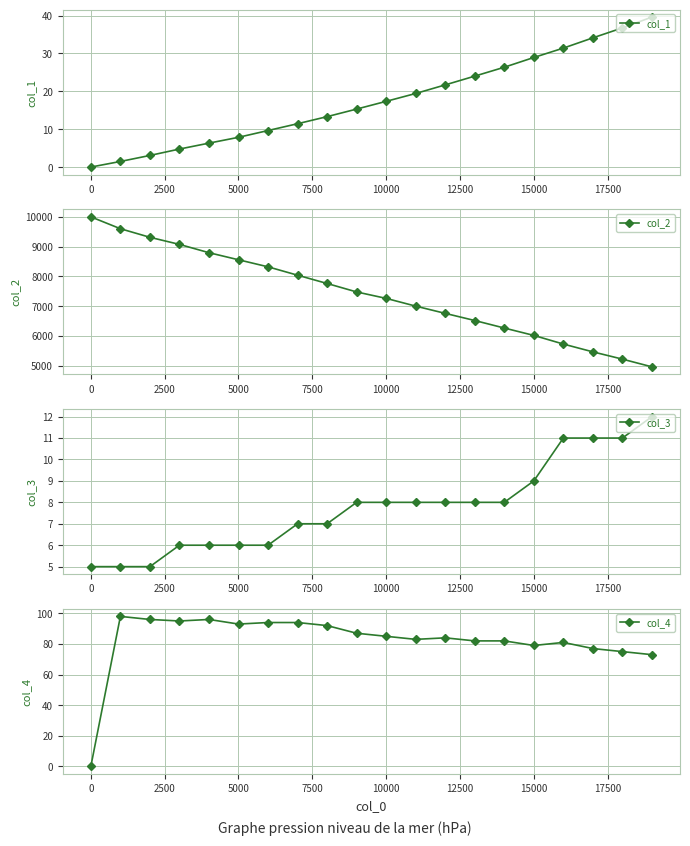

Reading left to right, what are all the values shown in this chart?

col_1: 0.0	1.5	3.1	4.8	6.3	7.9	9.7	11.5	13.3	15.3	17.4	19.4	21.7	24.0	26.4	28.9	31.4	34.1	36.8	39.6
col_2: 10000.0	9601.0	9313.0	9075.0	8796.0	8559.0	8322.0	8041.0	7763.0	7479.0	7263.0	7003.0	6760.0	6520.0	6268.0	6020.0	5730.0	5468.0	5224.0	4965.0
col_3: 5.0	5.0	5.0	6.0	6.0	6.0	6.0	7.0	7.0	8.0	8.0	8.0	8.0	8.0	8.0	9.0	11.0	11.0	11.0	12.0
col_4: 0.0	98.0	96.0	95.0	96.0	93.0	94.0	94.0	92.0	87.0	85.0	83.0	84.0	82.0	82.0	79.0	81.0	77.0	75.0	73.0